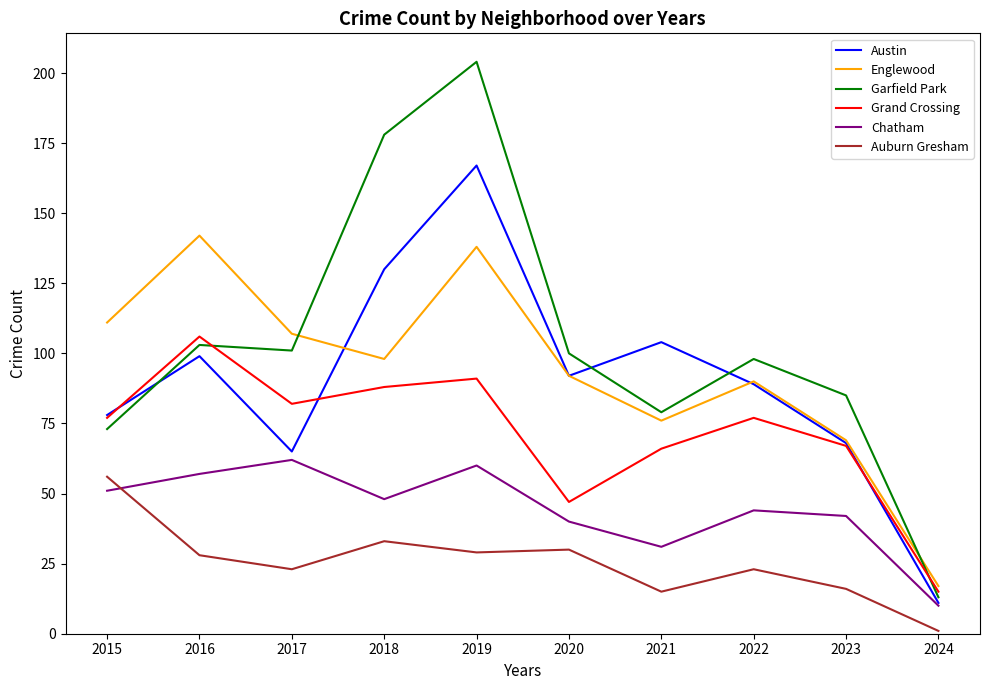

Where is the first local minimum for Englewood?

2018